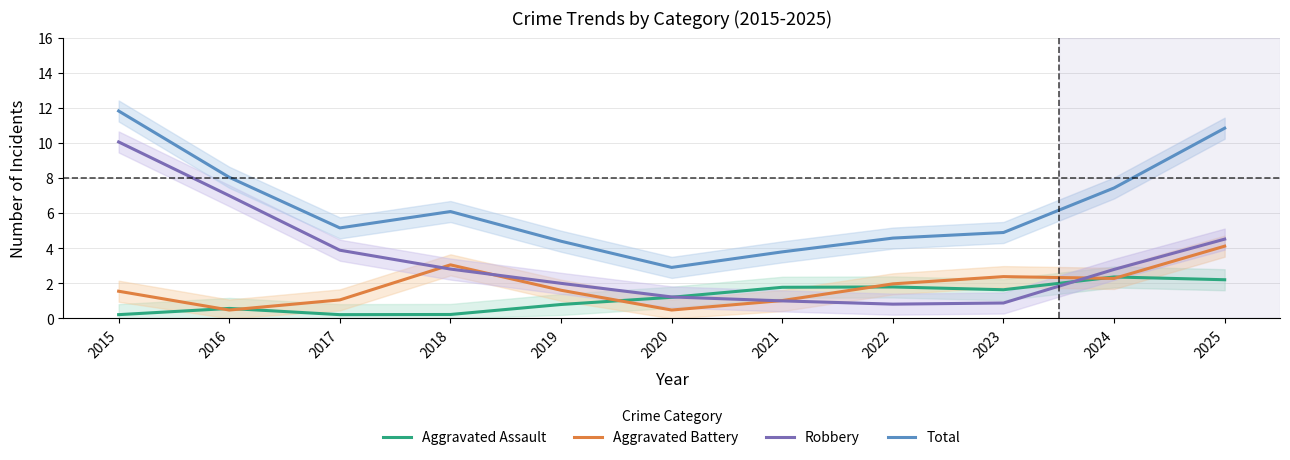

How many lines are shown in the chart?

4